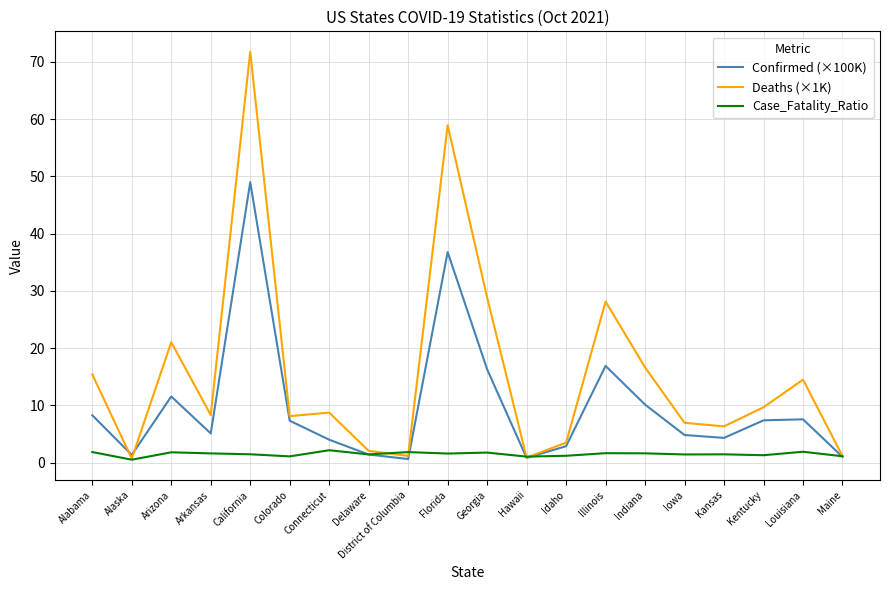

List the series in order of their overall mean, lowest first.

Case_Fatality_Ratio, Confirmed (×100K), Deaths (×1K)